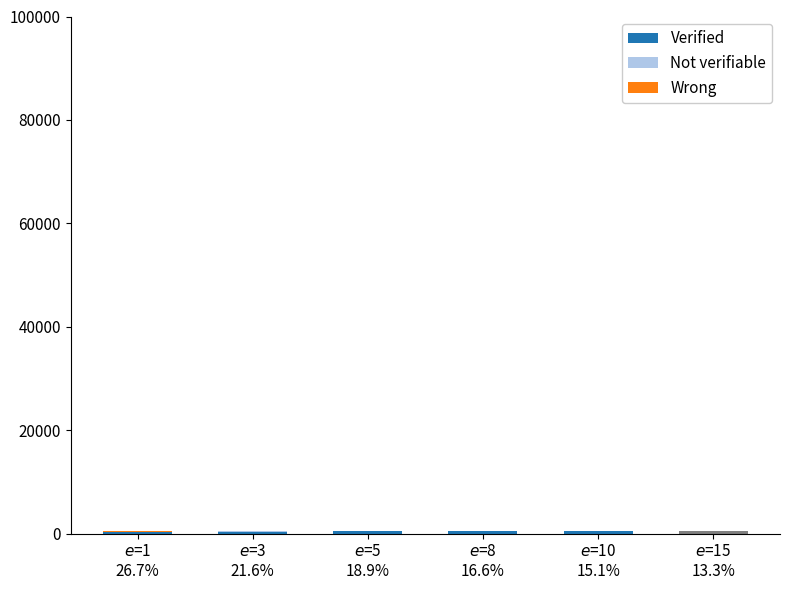

How many groups of bars are there?

6